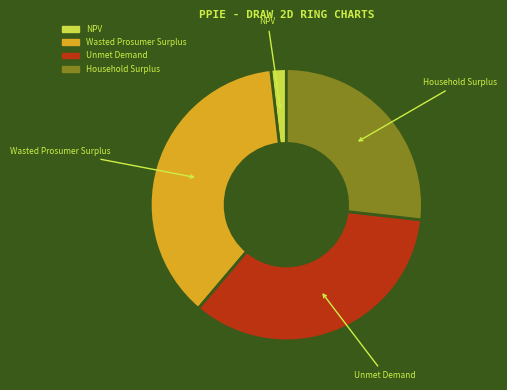

What is the ratio of the value at Household Surplus to the value at NPV?

14.5